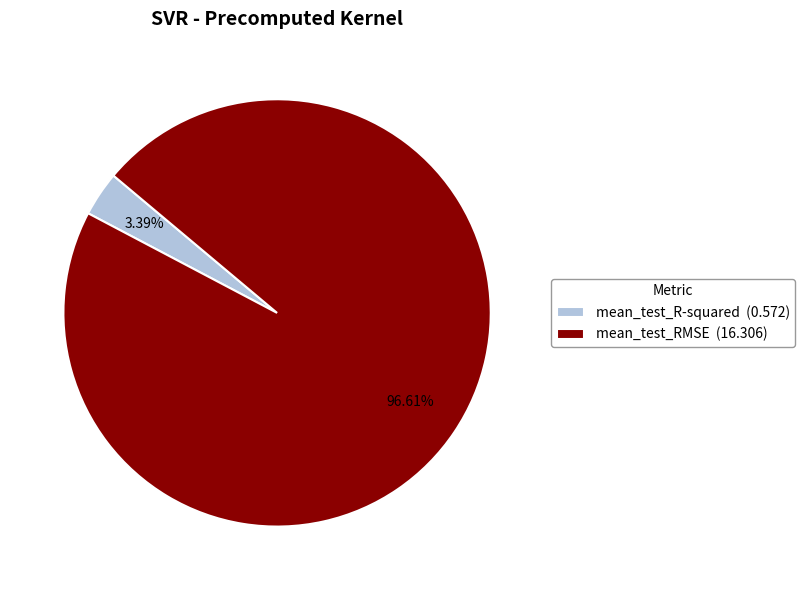

Is the sum of mean_test_R-squared and mean_test_RMSE greater than half?

Yes